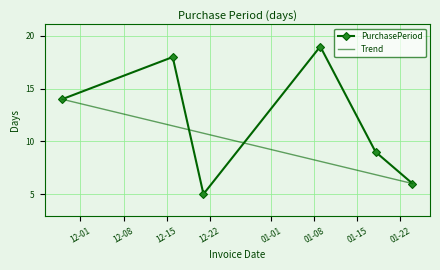

Reading left to right, extract all data points from this chart.

2016-11-28=14	2016-12-16=18	2016-12-21=5	2017-01-09=19	2017-01-18=9	2017-01-24=6